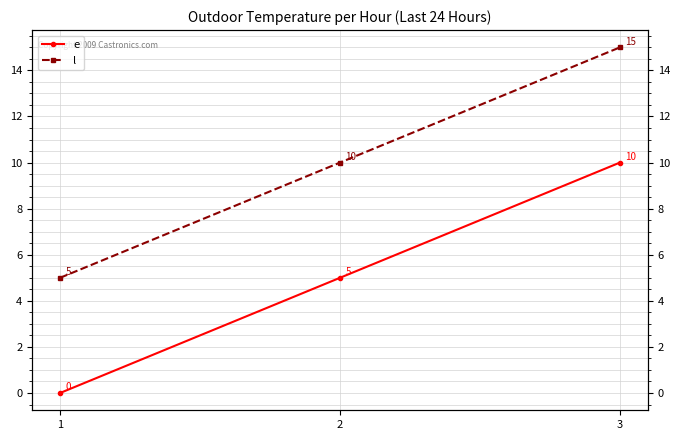

What is the value of the l point at the 2nd from the left?

10